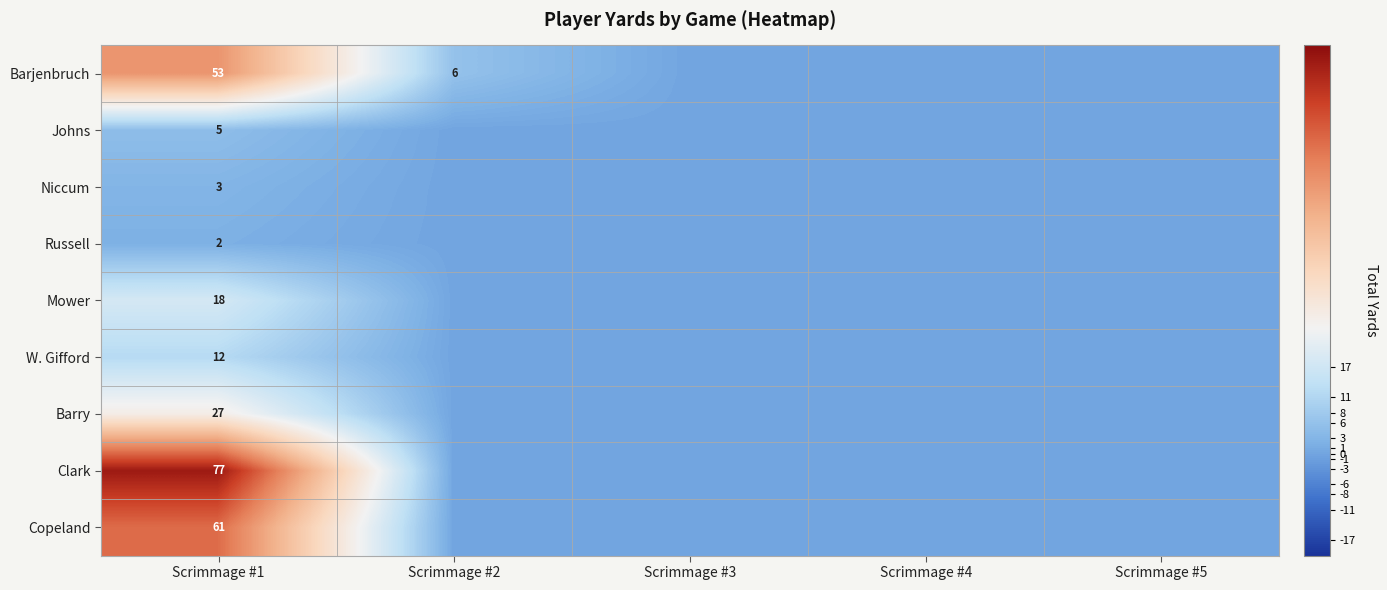

True or false: W. Gifford has a value of 3 at Scrimmage #1.

False